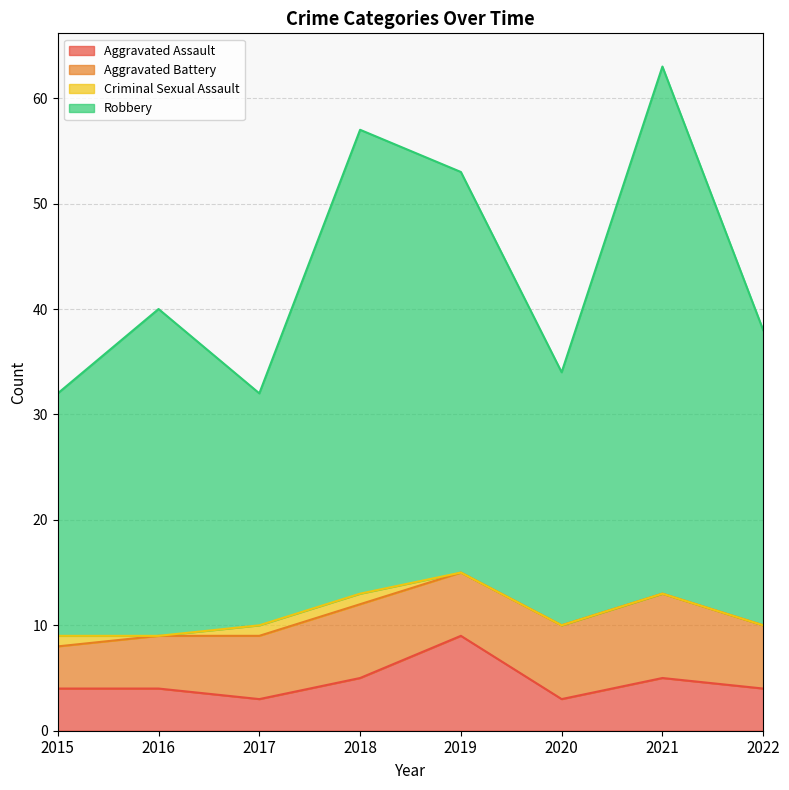

At which label does Robbery reach its peak?

2021